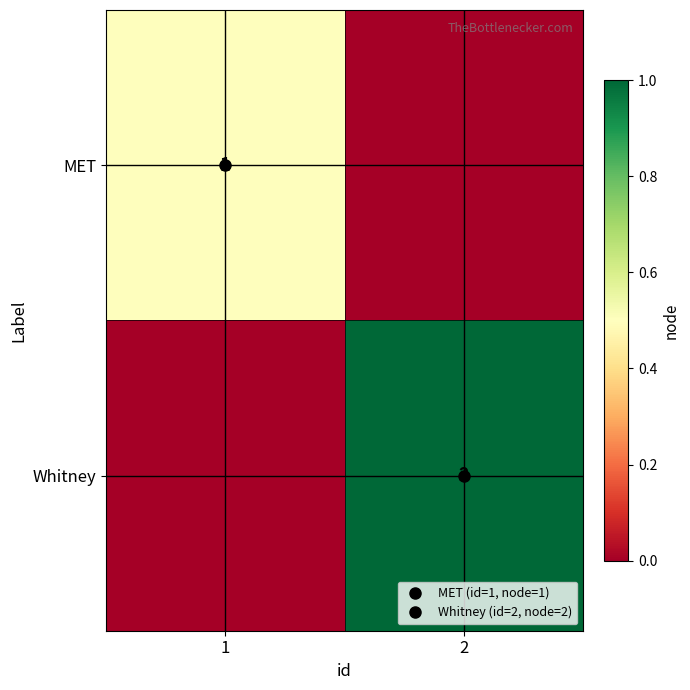

What is the difference between the Whitney values at 2 and 1?

1.0